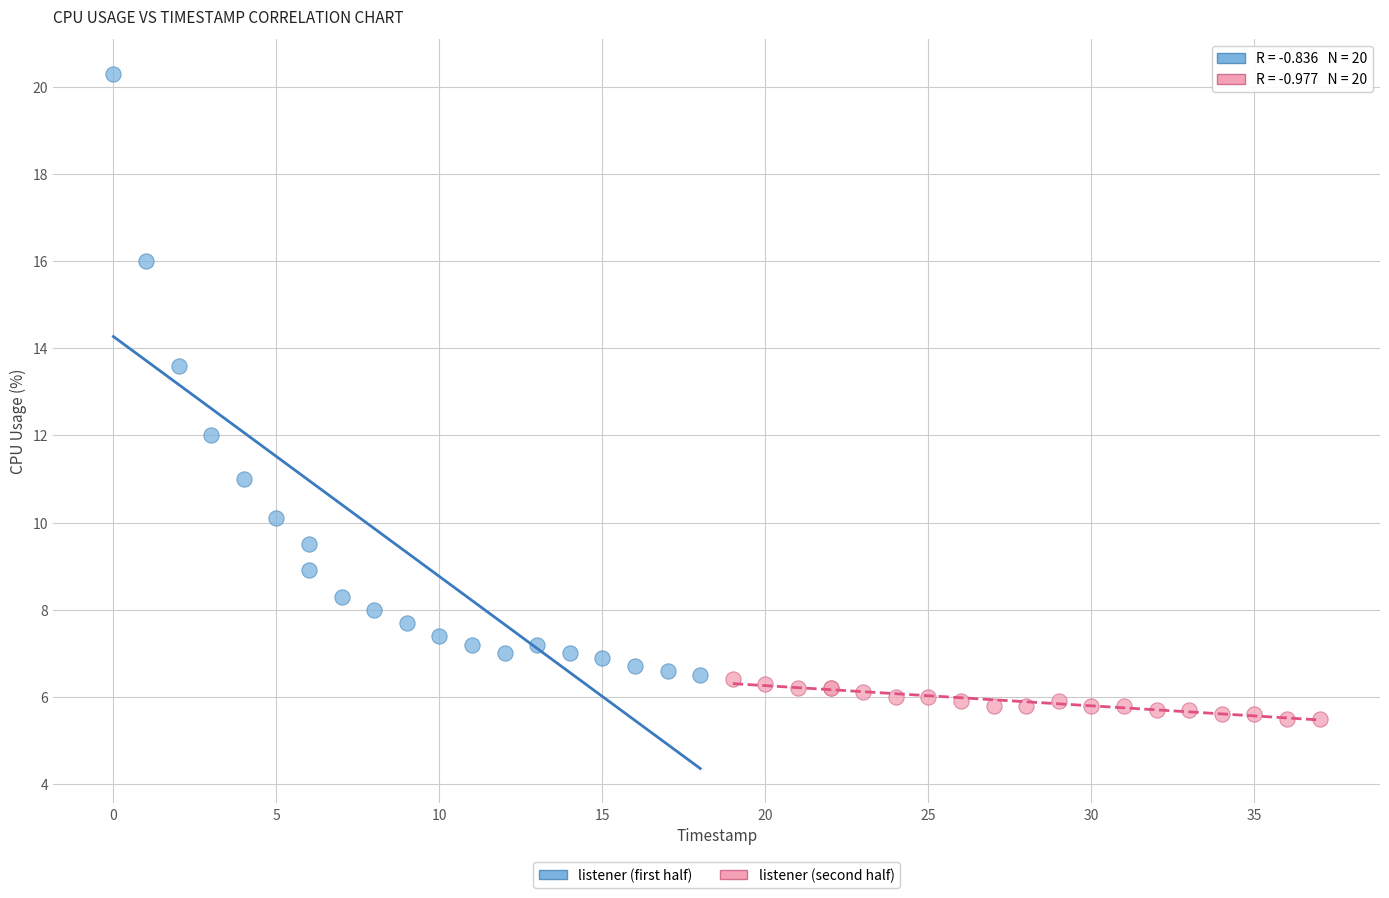

Which series reaches the minimum Y coordinate?

listener (second half)